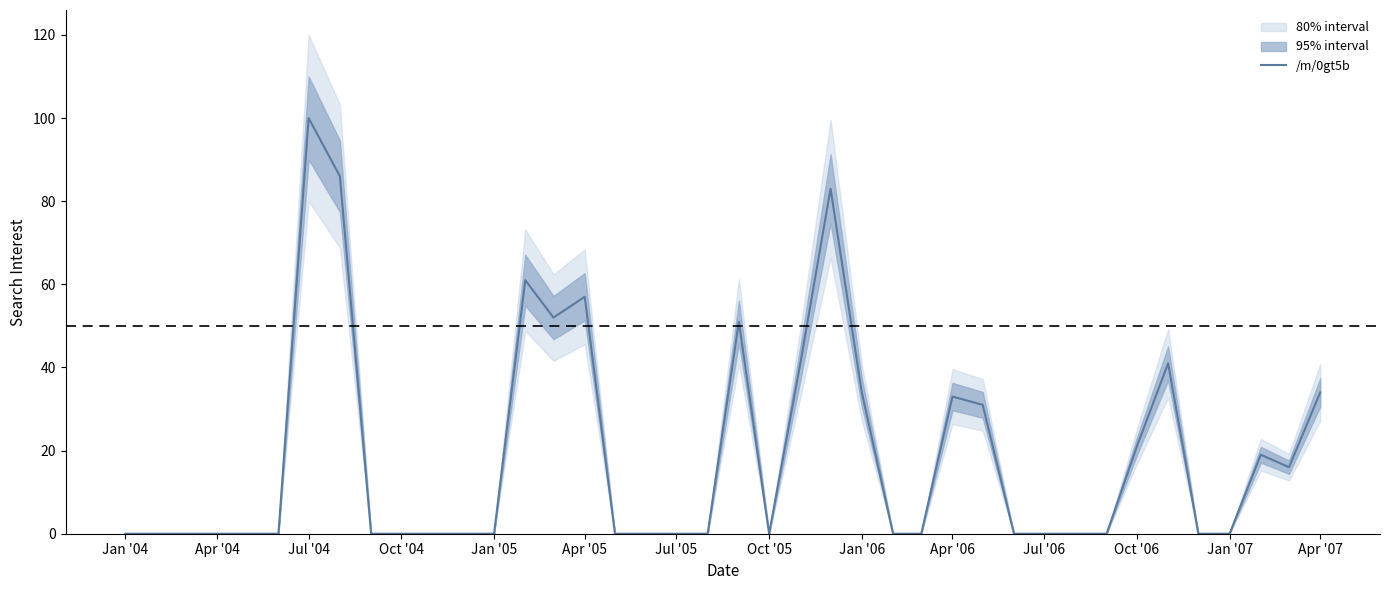

Is it true that /m/0gt5b equals 0 at Oct '04?

True